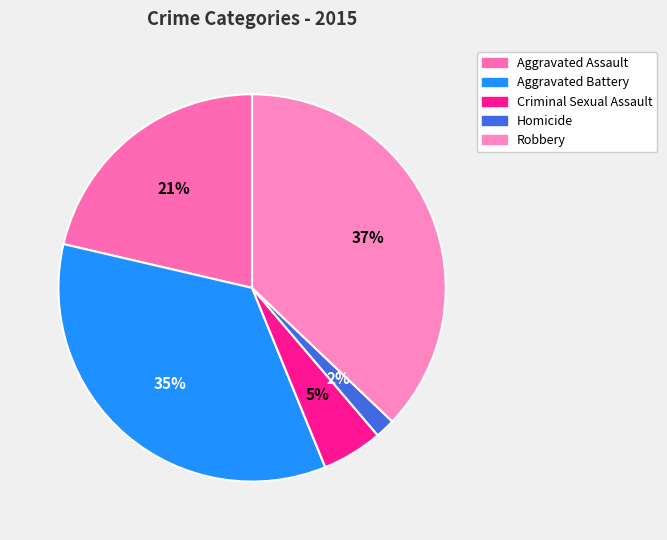

True or false: Aggravated Battery accounts for 35% of the total.

True